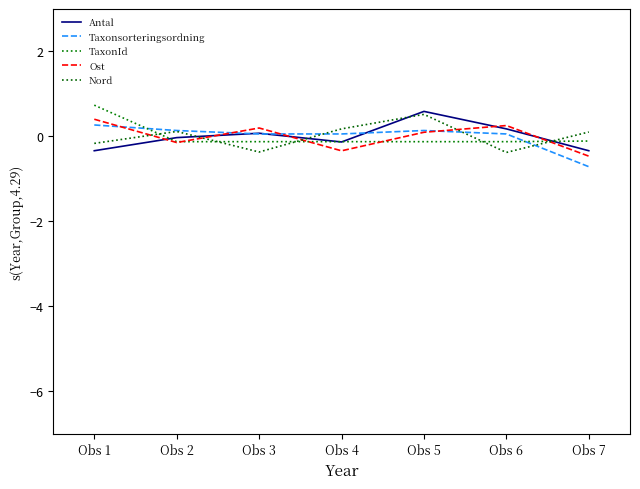

What is the difference between the maximum and minimum values in the TaxonId series?

0.9